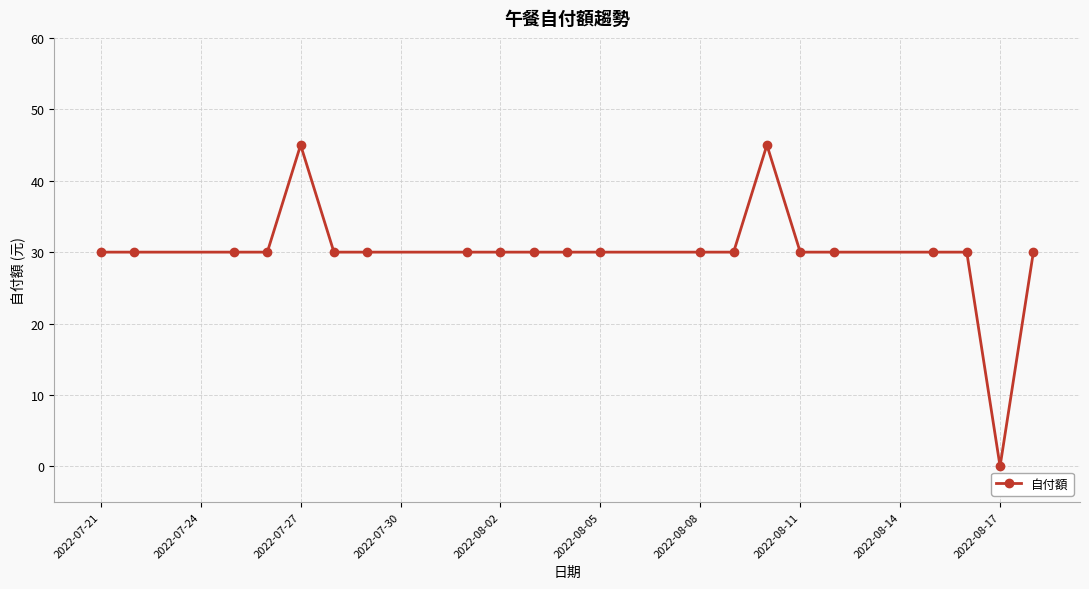

Reading left to right, what are all the values shown in this chart?

30	30	30	30	45	30	30	30	30	30	30	30	30	30	45	30	30	30	30	0	30